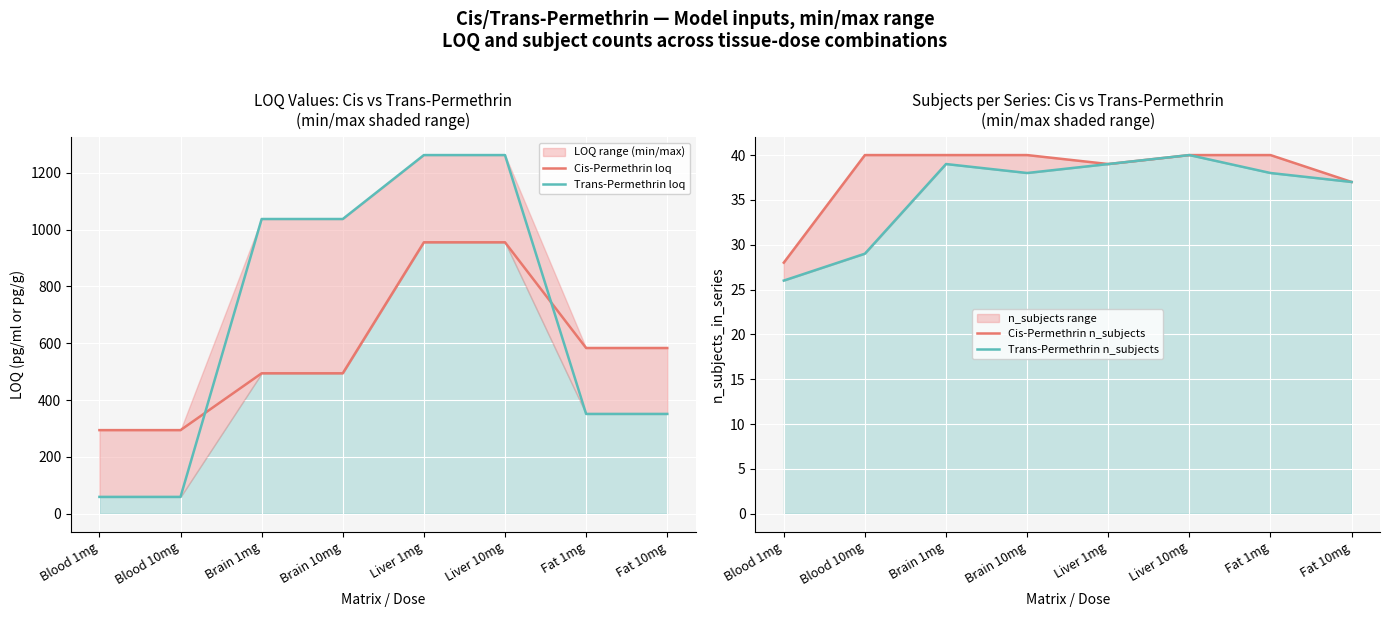

What is the difference between the Trans-Permethrin loq values at Brain 10mg and Blood 10mg?

978